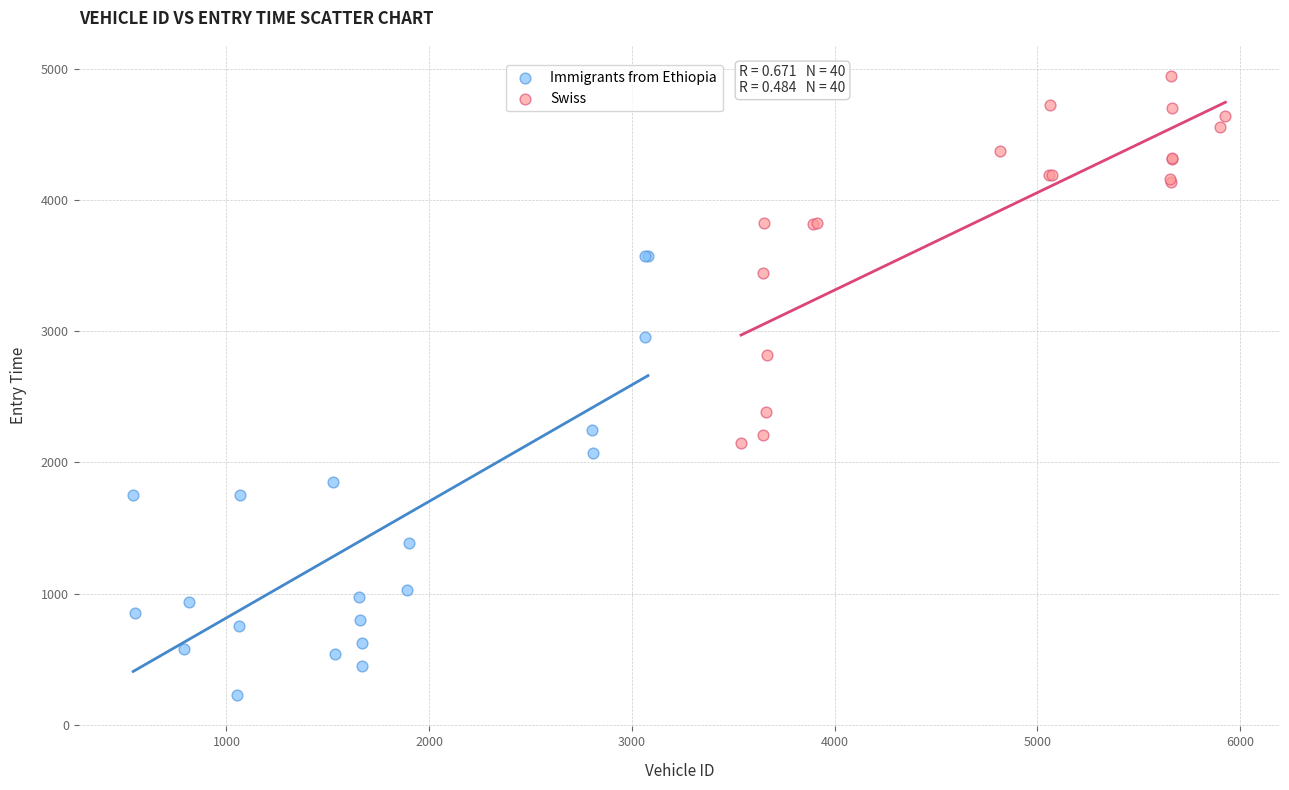

Which series has the largest Y range (max minus min)?

Immigrants from Ethiopia